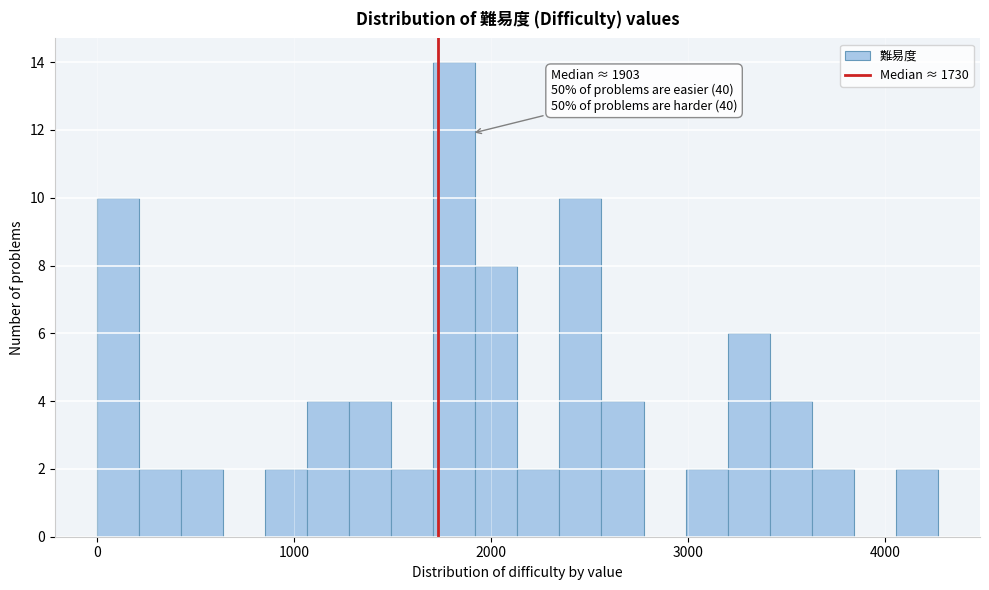

Read against the x-axis, roughly where is the centre of the tallest bar?

1800